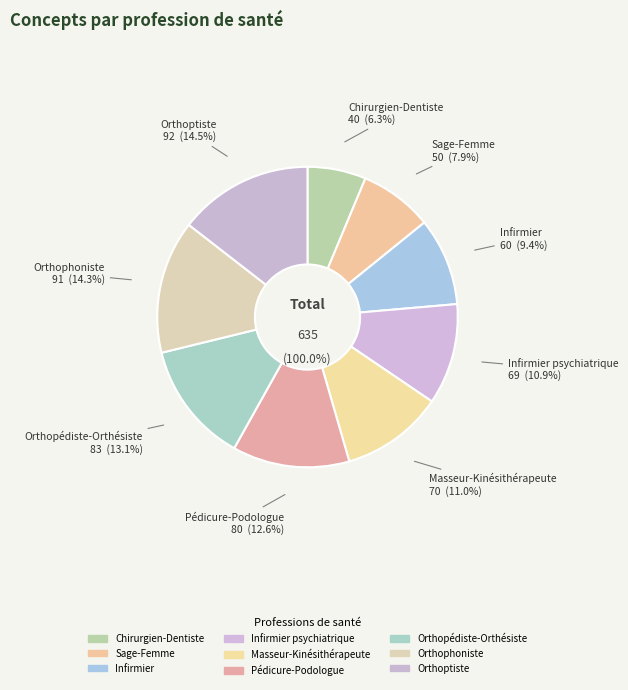

Is the sum of Chirurgien-Dentiste and Sage-Femme greater than half?

No